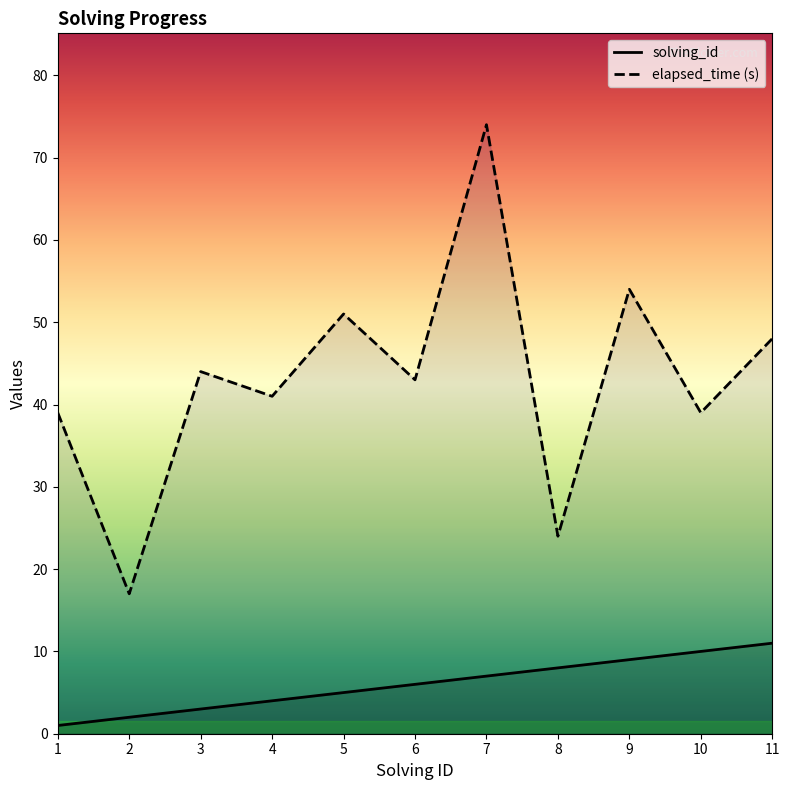

True or false: elapsed_time has more than 0 points higher than both neighbors.

True